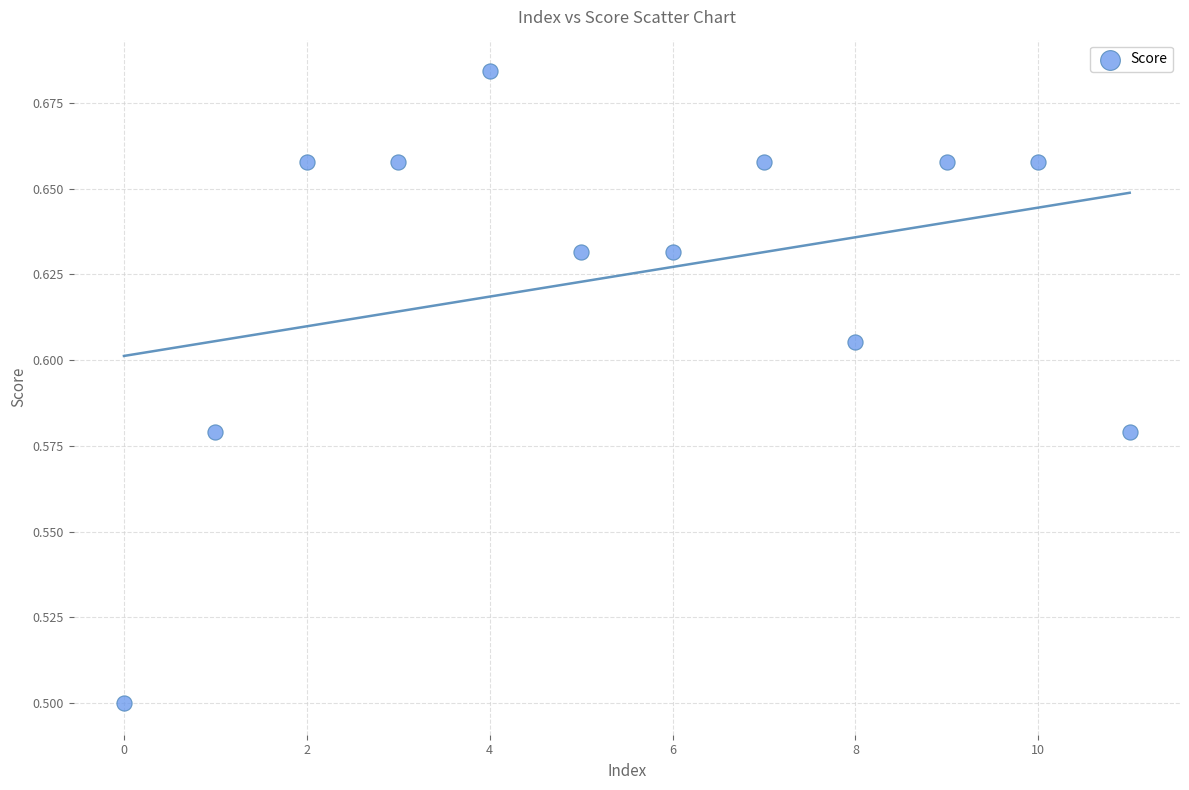

What Y value in the scatter plot is closest to 0?

0.5